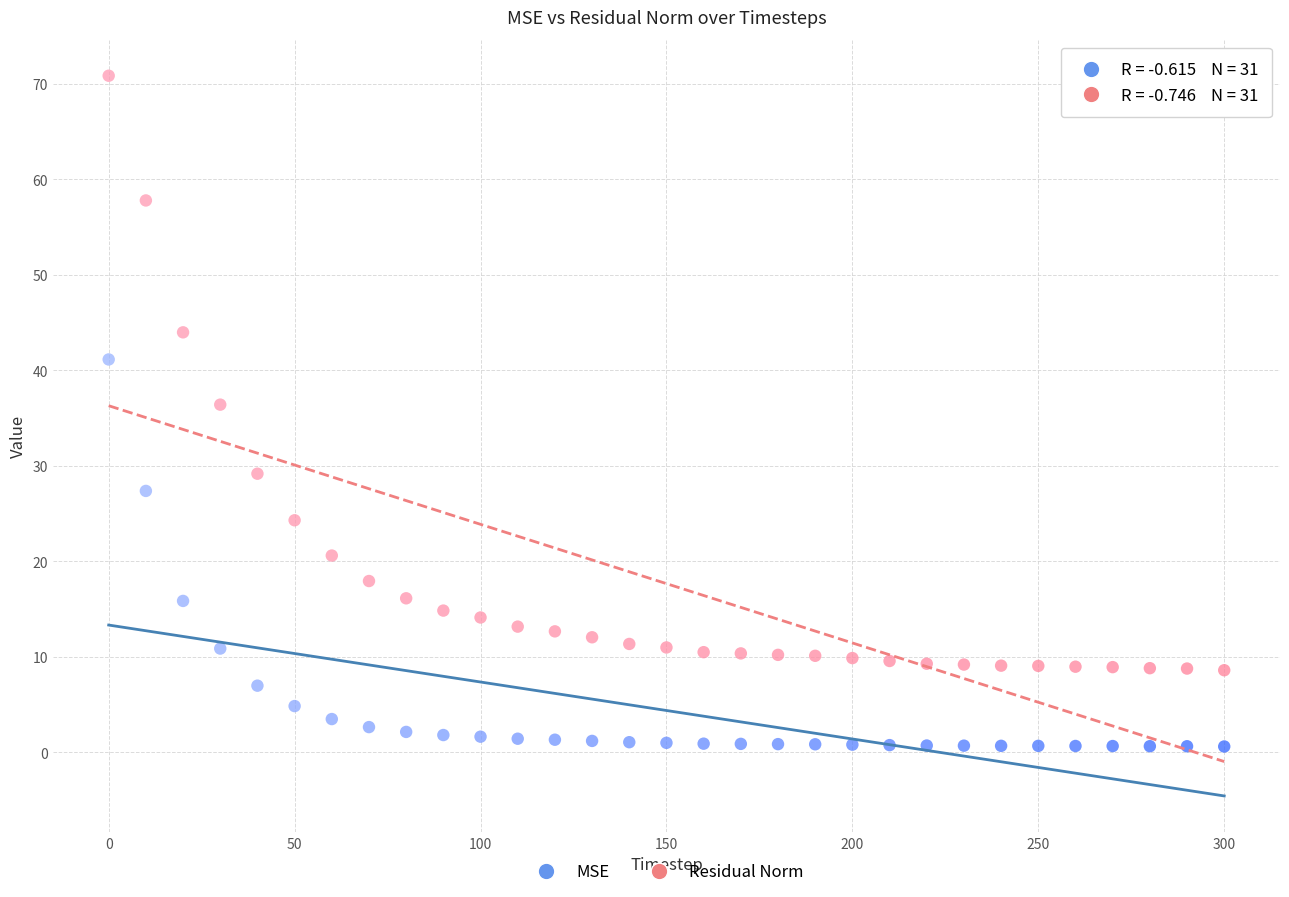

Which series reaches the maximum Y coordinate?

Residual Norm